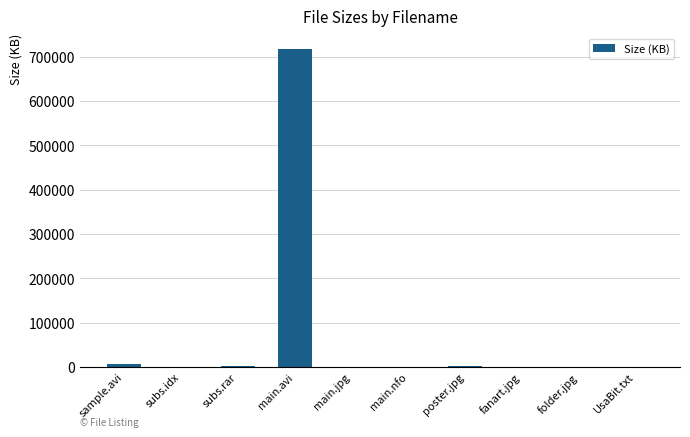

How many data points are above 374?

5